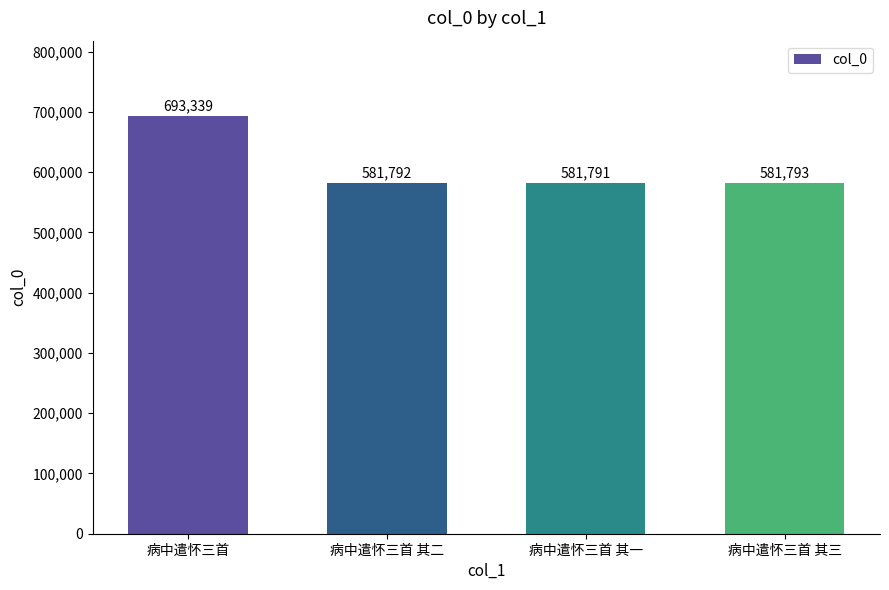

True or false: the data shows 581791 at 病中遣怀三首 其一.

True